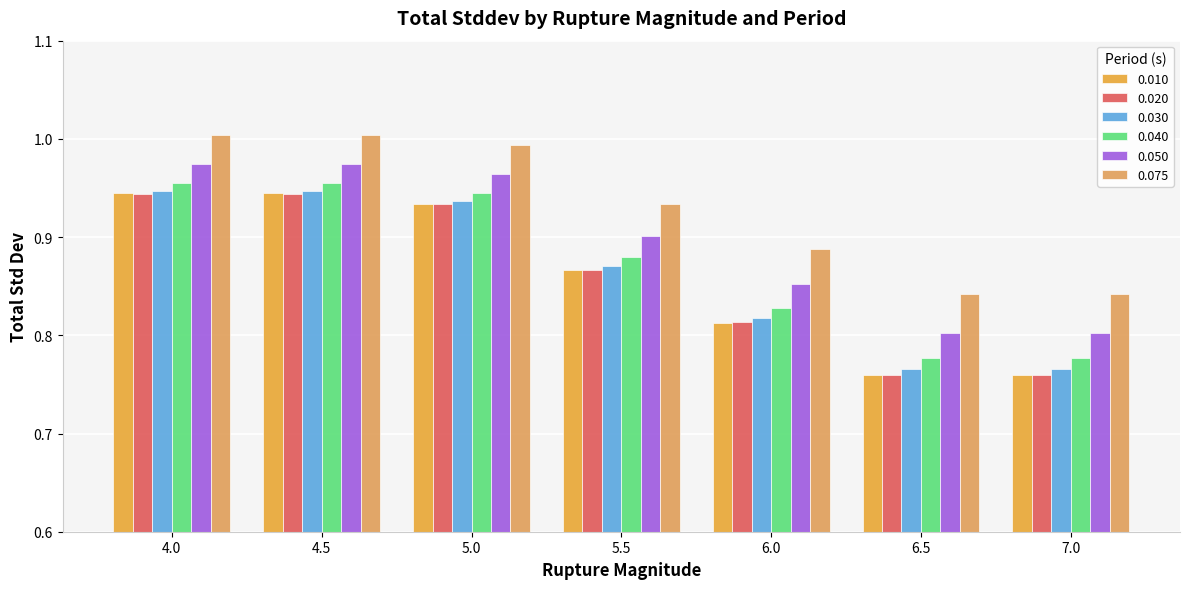

Reading left to right, extract all data points from this chart.

0.010: 4.0=0.9	4.5=0.9	5.0=0.9	5.5=0.9	6.0=0.8	6.5=0.8	7.0=0.8
0.020: 4.0=0.9	4.5=0.9	5.0=0.9	5.5=0.9	6.0=0.8	6.5=0.8	7.0=0.8
0.030: 4.0=0.9	4.5=0.9	5.0=0.9	5.5=0.9	6.0=0.8	6.5=0.8	7.0=0.8
0.040: 4.0=1.0	4.5=1.0	5.0=0.9	5.5=0.9	6.0=0.8	6.5=0.8	7.0=0.8
0.050: 4.0=1.0	4.5=1.0	5.0=1.0	5.5=0.9	6.0=0.9	6.5=0.8	7.0=0.8
0.075: 4.0=1.0	4.5=1.0	5.0=1.0	5.5=0.9	6.0=0.9	6.5=0.8	7.0=0.8